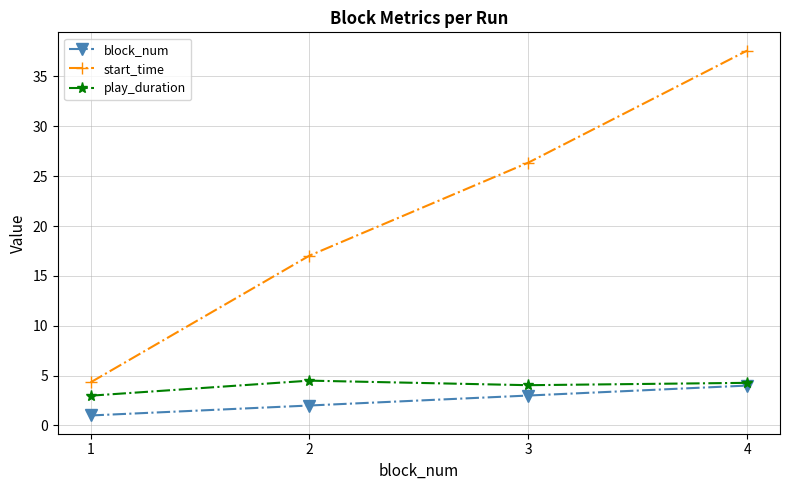

What is the difference between the maximum and minimum values in the play_duration series?

1.5